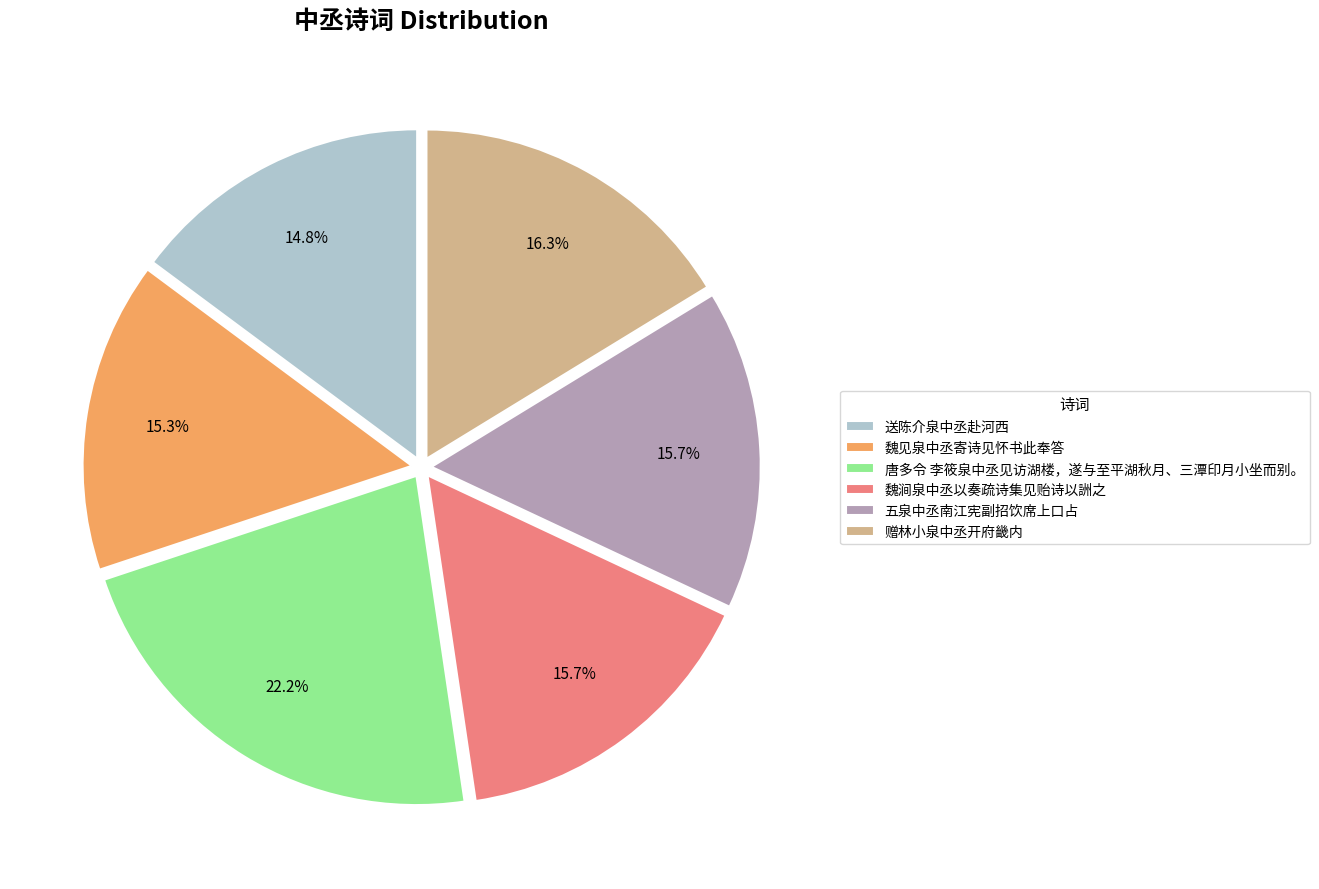

Does any single category account for the majority?

No